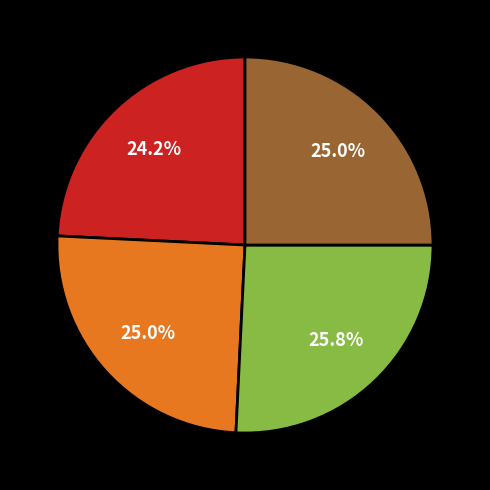

Is there any slice that represents more than half of the pie?

No